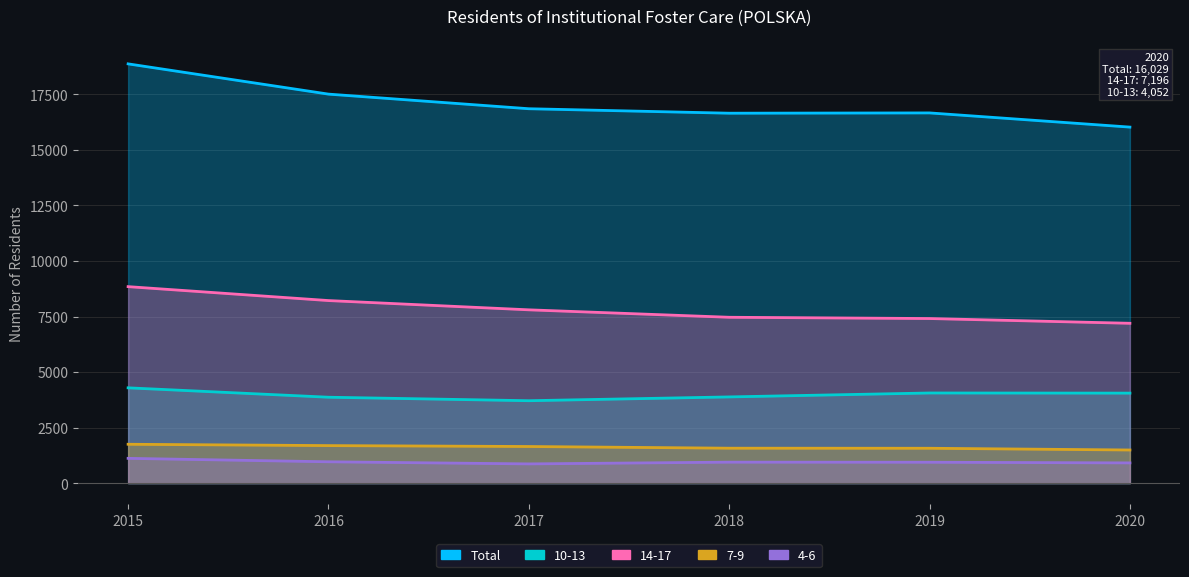

What is the maximum value shown in the chart?

18876